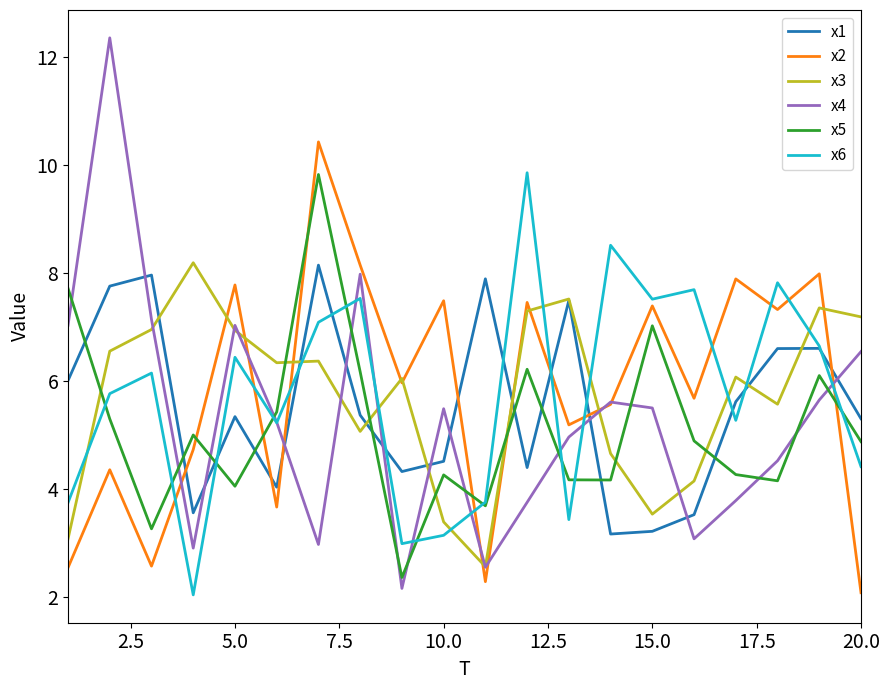

What is the average value of the x3 series?

5.7